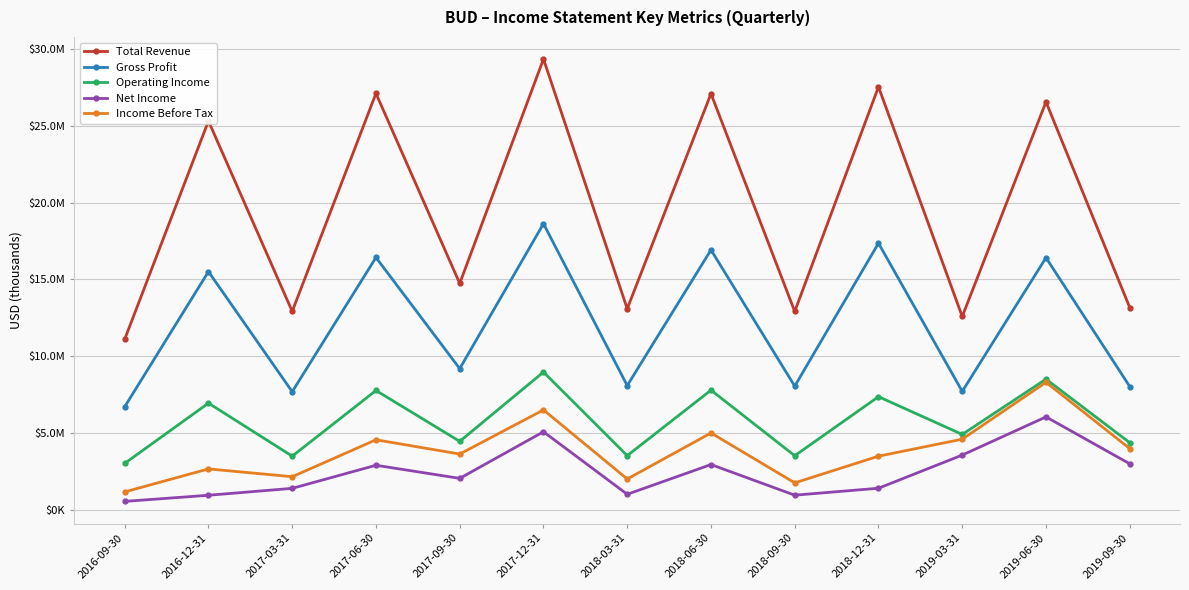

Where does the Operating Income series first go above 4915000?

2016-12-31